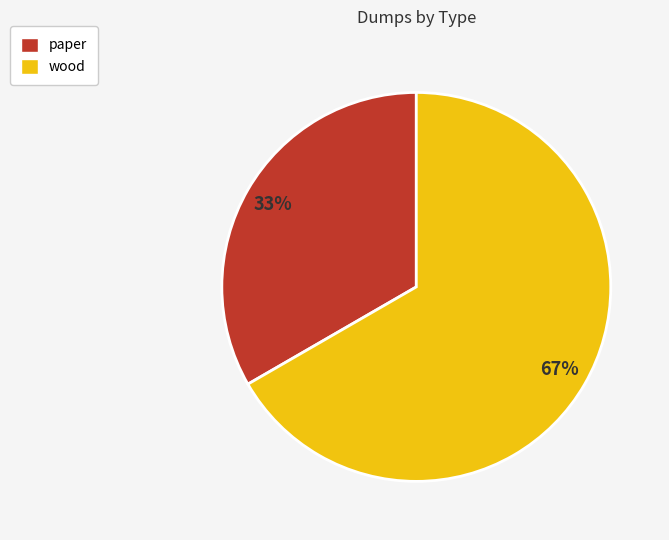

Between paper and wood, which is larger?

wood